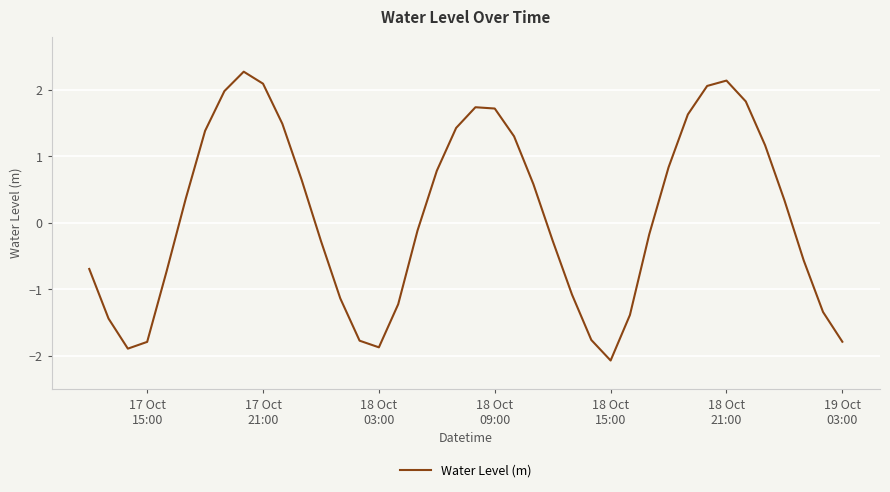

What is the difference between the maximum and minimum values?

4.3